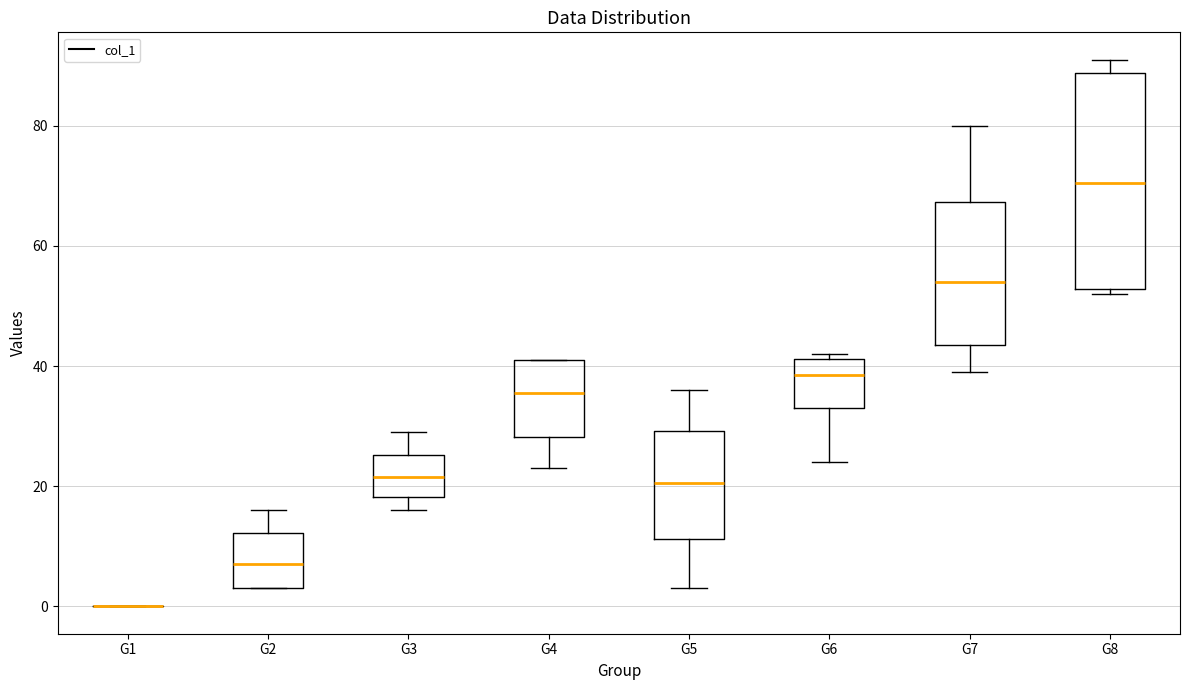

Where does the lower whisker of the box for G3 end on the y-axis? The values are not printed on the chart, so give them approximately, as read against the axis.

16